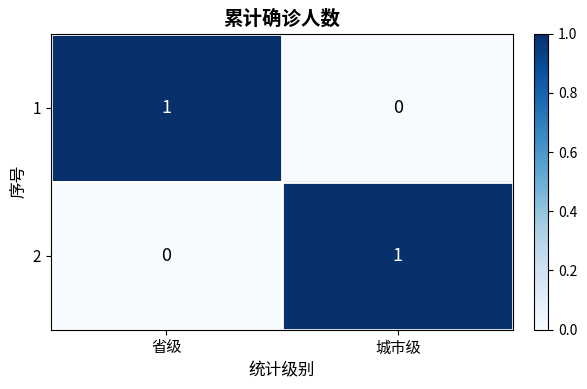

Is it true that 2 equals 0 at 省级?

True